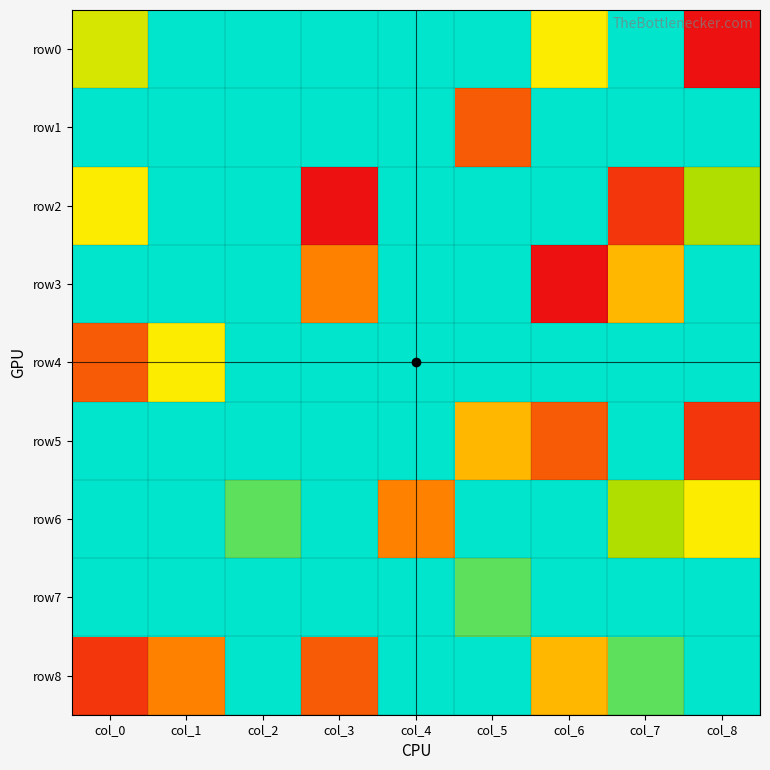

At how many categories does at least one series exceed 6?

6